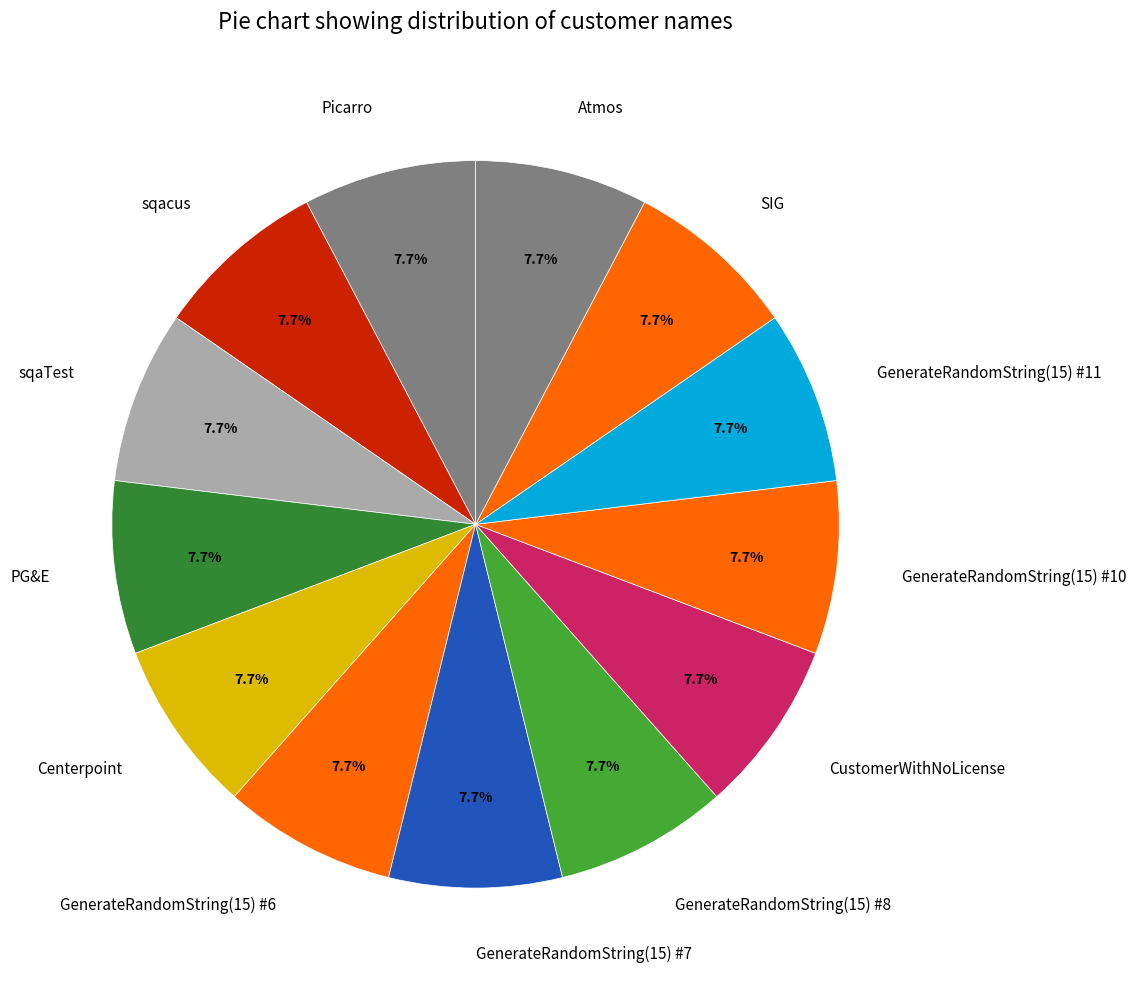

What is the total percentage of SIG and GenerateRandomString(15) #10?

15.4%